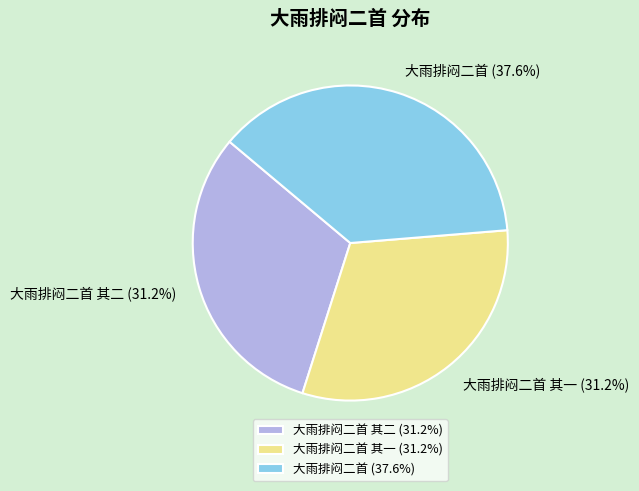

Approximately how many times larger is the value at 大雨排闷二首 其一 (31.2%) compared to 大雨排闷二首 (37.6%)?

0.8